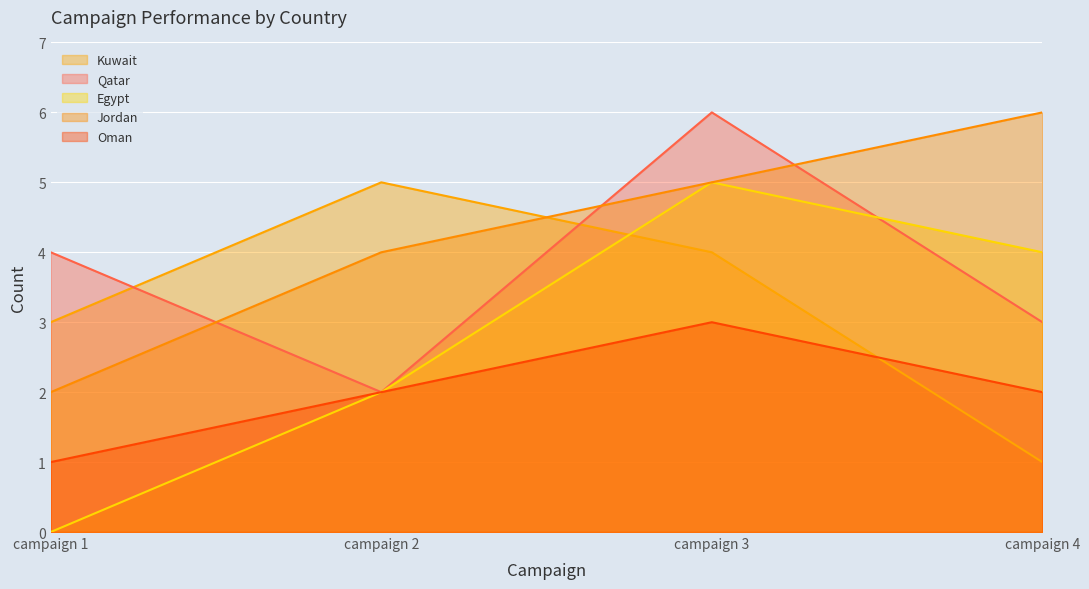

How many intersections are there between Kuwait and Jordan?

1